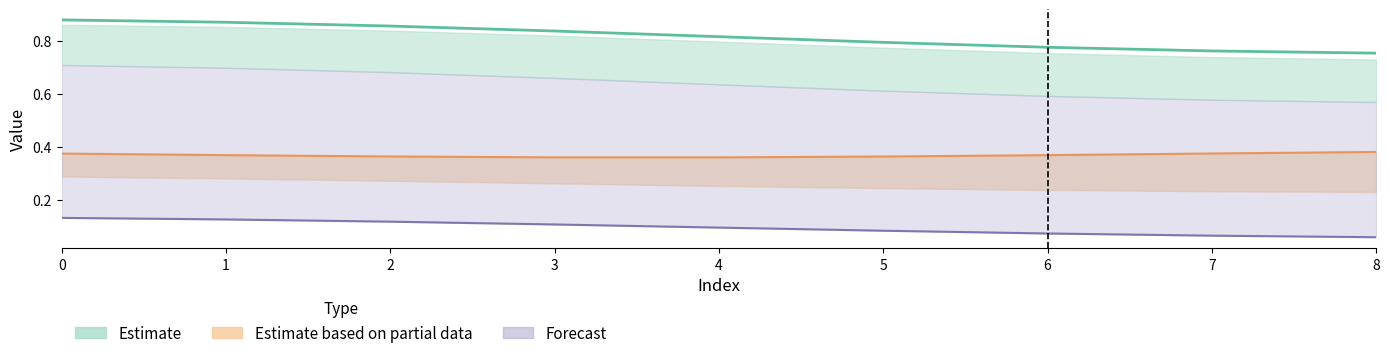

What are all the series names shown in the legend?

Estimate, Estimate based on partial data, Forecast